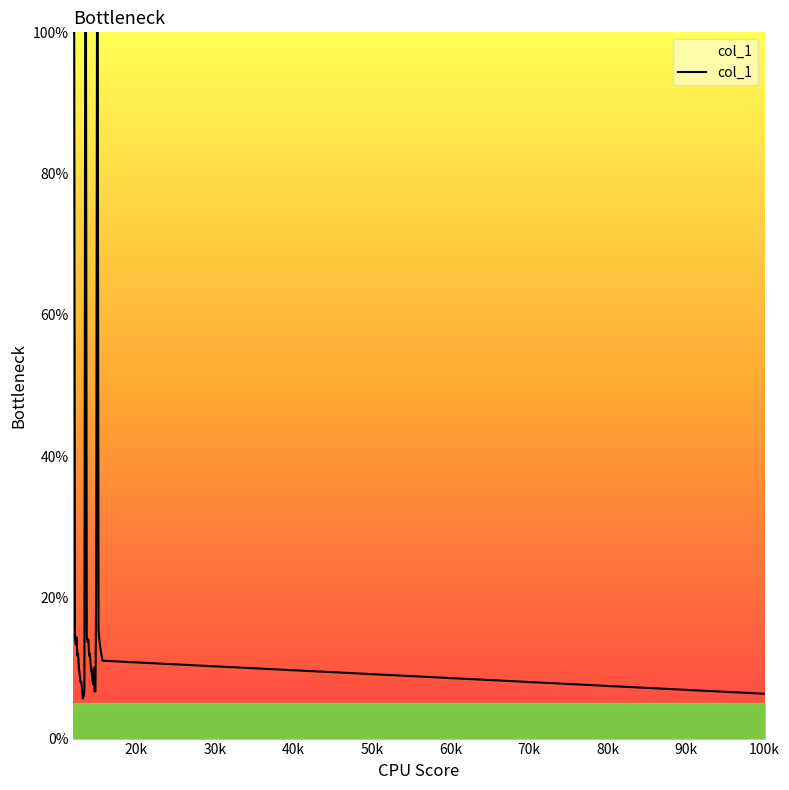

What is the difference between the maximum and minimum values?

94.3